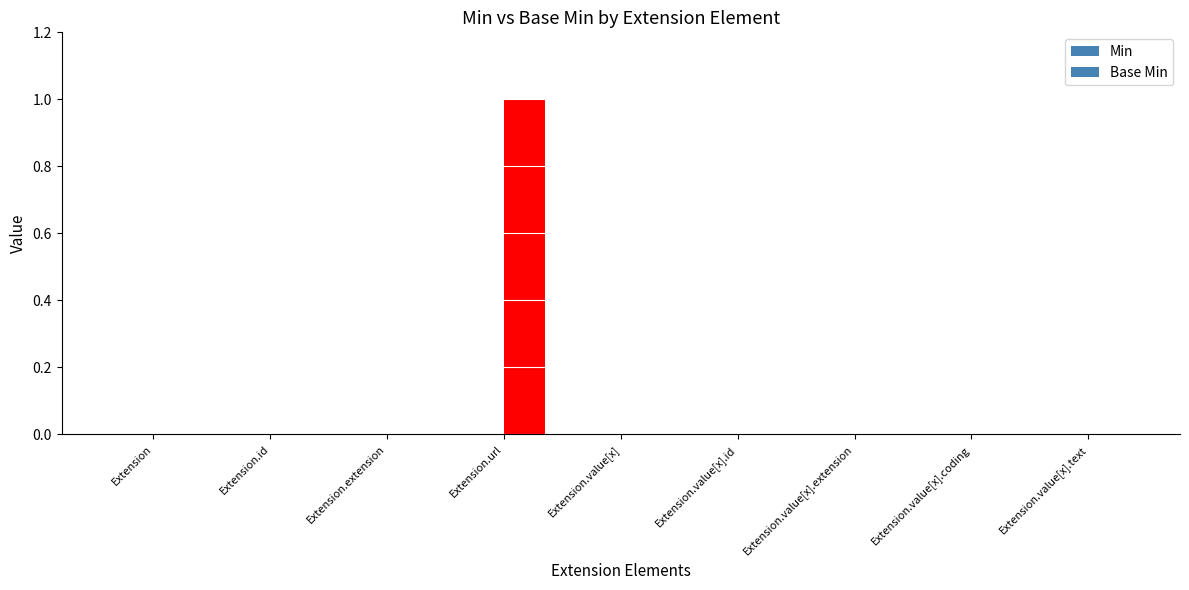

Are the bars horizontal?

No